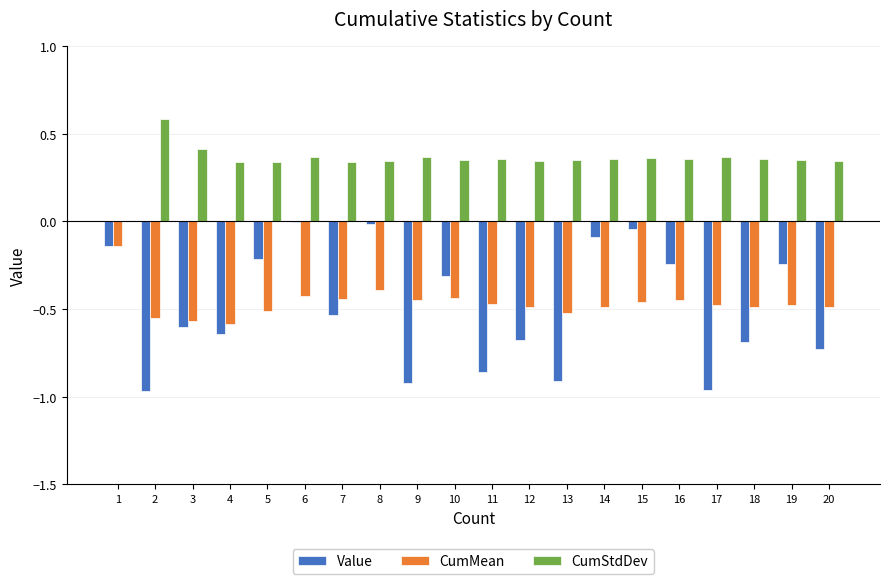

Which series has the largest total across all categories?

CumStdDev